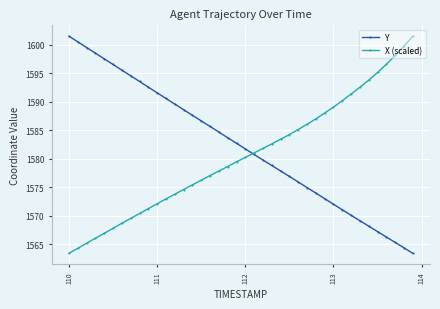

At how many categories does at least one series exceed 1599?

5